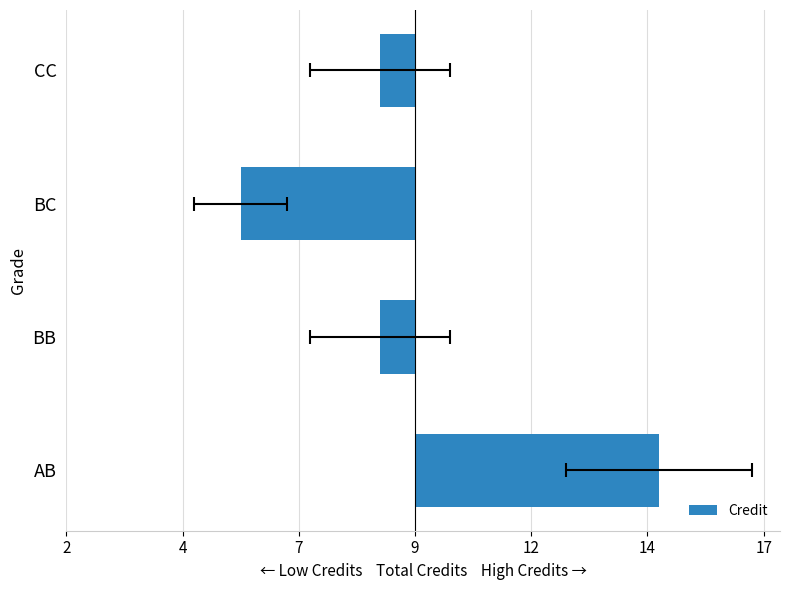

Count the number of data series in this chart.

1